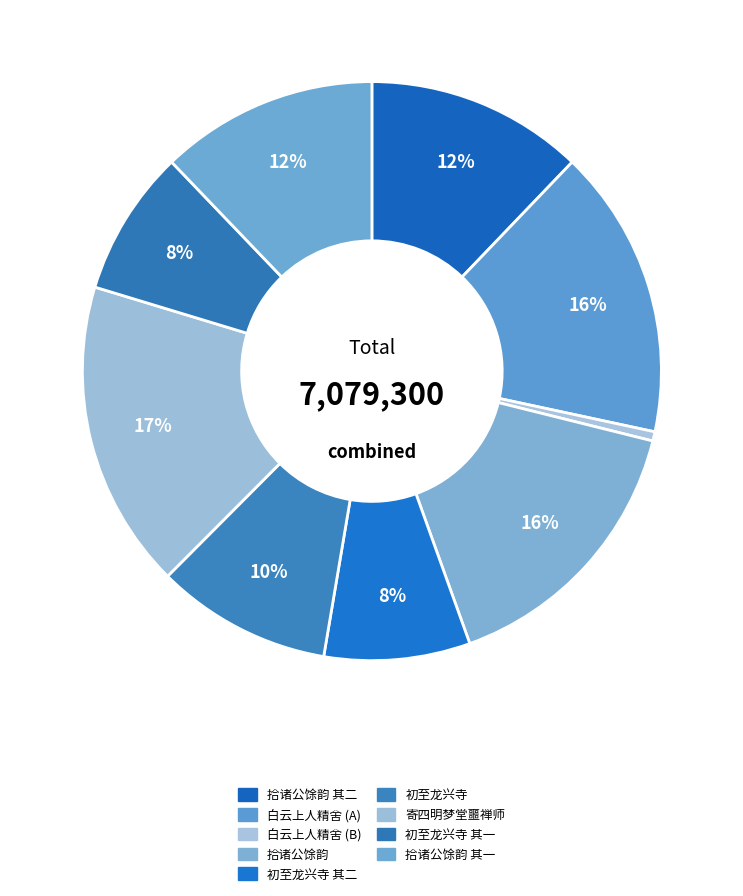

How many slices are in this pie chart?

9